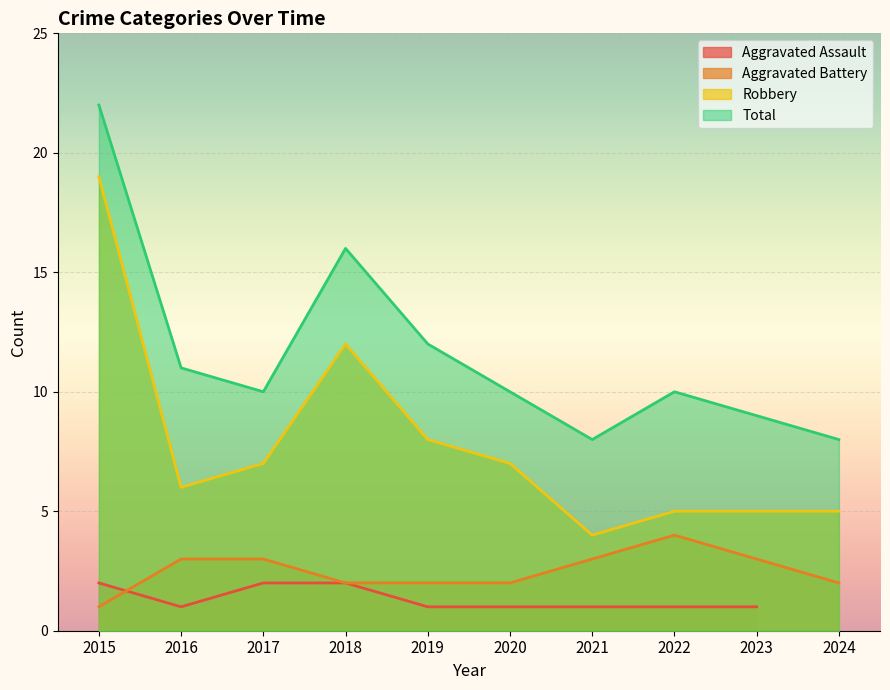

True or false: Aggravated Battery and Robbery intersect in this chart.

False